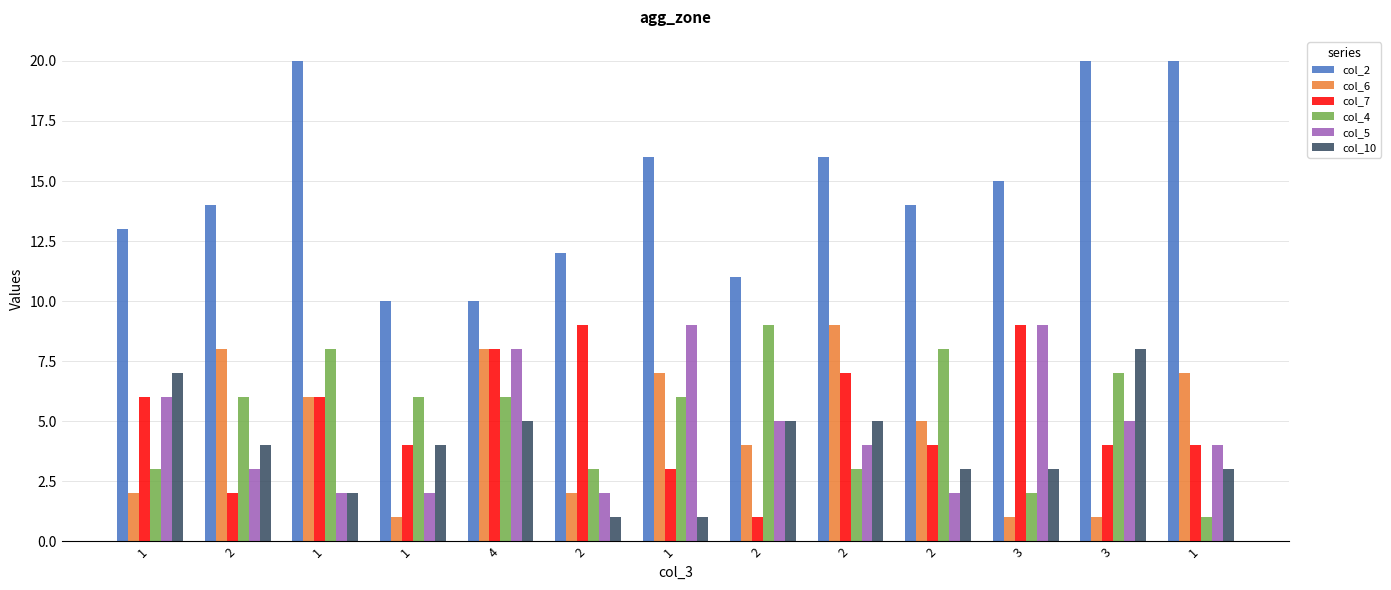

Between 1 and 3, which series saw the biggest shift?

col_2